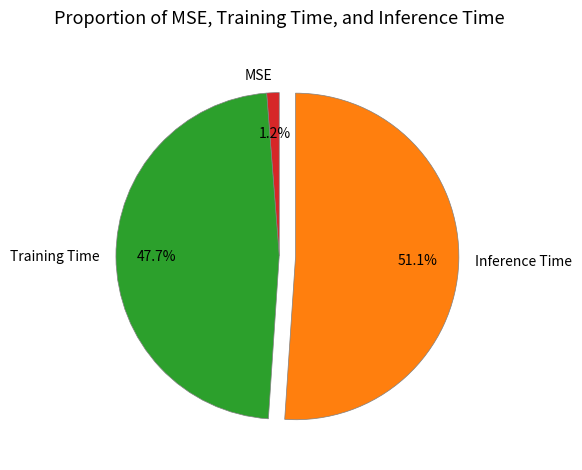

To the nearest percent, what percentage of the pie is Training Time?

48%